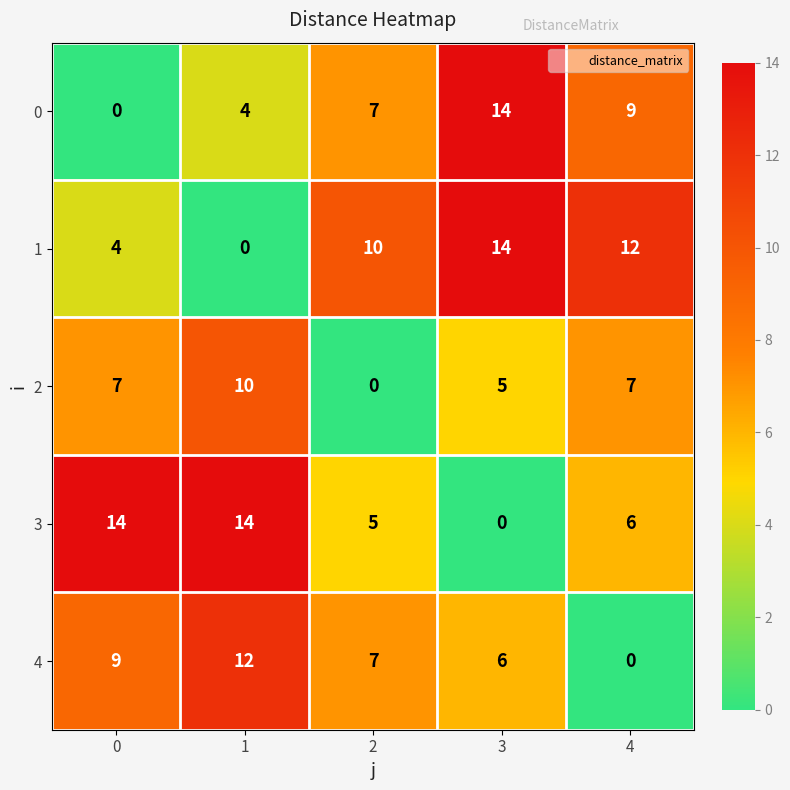

Reading left to right, list all the values displayed in this chart.

0: 0	4	7	14	9
1: 4	0	10	14	12
2: 7	10	0	5	7
3: 14	14	5	0	6
4: 9	12	7	6	0